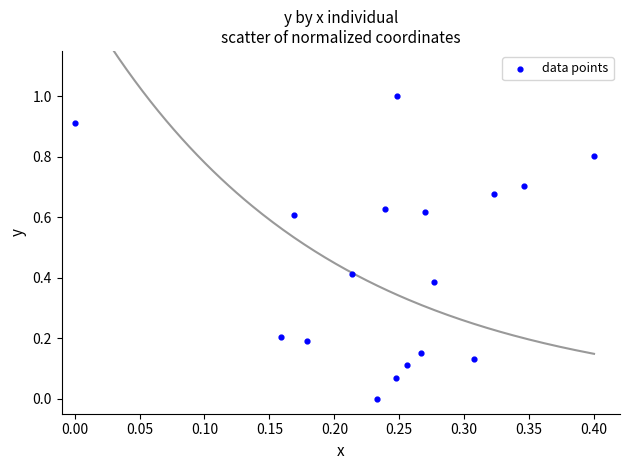

What is the range of Y values (max minus min)?

1.0